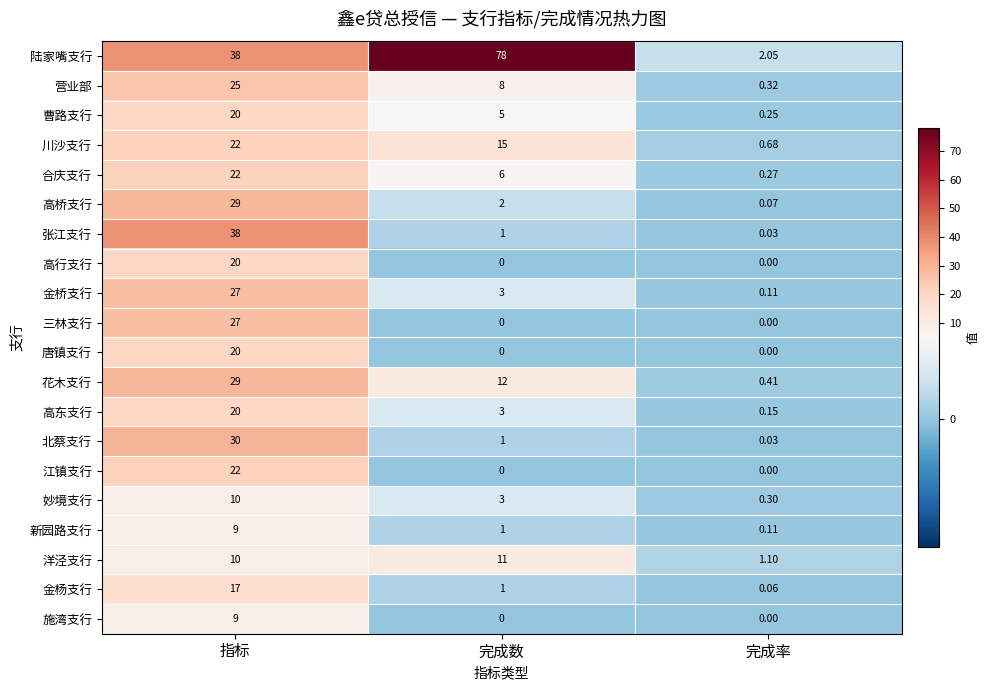

Which label corresponds to the largest value in the chart?

完成数